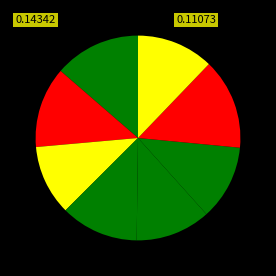

Is there a majority slice in this chart?

No